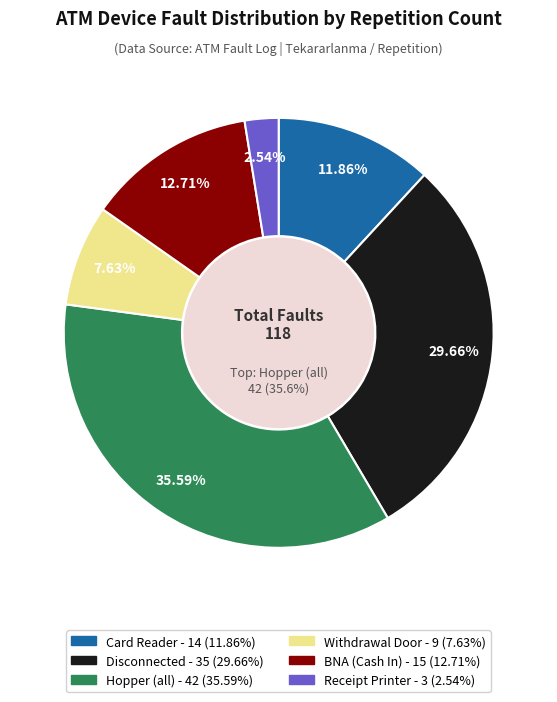

Does Receipt Printer represent more than half of the total?

No